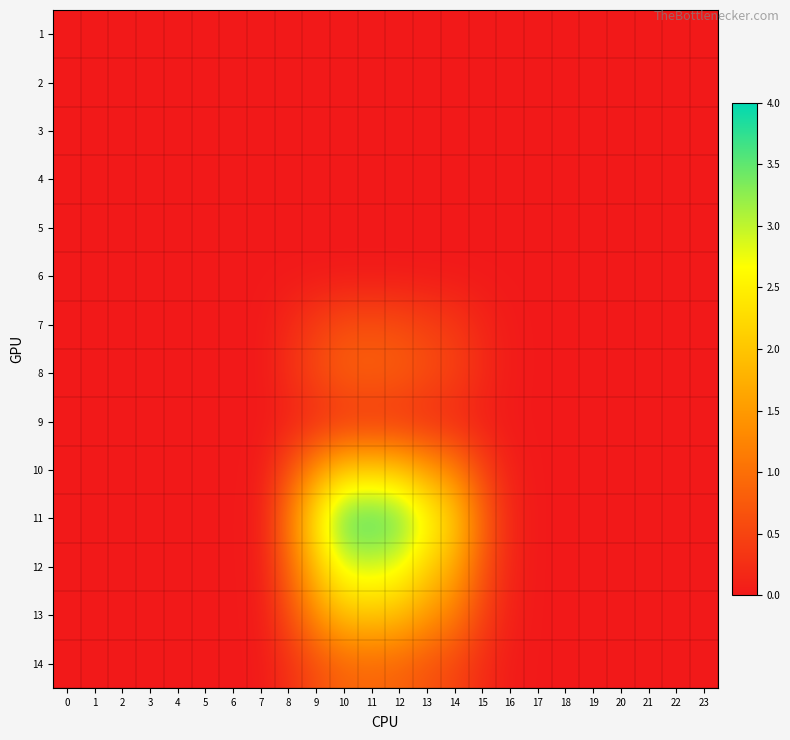

Reading right to left, transcribe all the data shown in this chart.

1: 23=0.0	22=0.0	21=0.0	20=0.0	19=0.0	18=0.0	17=0.0	16=0.0	15=0.0	14=0.0	13=0.0	12=0.0	11=0.0	10=0.0	9=0.0	8=0.0	7=0.0	6=0.0	5=0.0	4=0.0	3=0.0	2=0.0	1=0.0	0=0.0
2: 23=0.0	22=0.0	21=0.0	20=0.0	19=0.0	18=0.0	17=0.0	16=0.0	15=0.0	14=0.0	13=0.0	12=0.0	11=0.0	10=0.0	9=0.0	8=0.0	7=0.0	6=0.0	5=0.0	4=0.0	3=0.0	2=0.0	1=0.0	0=0.0
3: 23=0.0	22=0.0	21=0.0	20=0.0	19=0.0	18=0.0	17=0.0	16=0.0	15=0.0	14=0.0	13=0.0	12=0.0	11=0.0	10=0.0	9=0.0	8=0.0	7=0.0	6=0.0	5=0.0	4=0.0	3=0.0	2=0.0	1=0.0	0=0.0
4: 23=0.0	22=0.0	21=0.0	20=0.0	19=0.0	18=0.0	17=0.0	16=0.0	15=0.0	14=0.0	13=0.0	12=0.0	11=0.0	10=0.0	9=0.0	8=0.0	7=0.0	6=0.0	5=0.0	4=0.0	3=0.0	2=0.0	1=0.0	0=0.0
5: 23=0.0	22=0.0	21=0.0	20=0.0	19=0.0	18=0.0	17=0.0	16=0.0	15=0.0	14=0.0	13=0.0	12=0.0	11=0.0	10=0.0	9=0.0	8=0.0	7=0.0	6=0.0	5=0.0	4=0.0	3=0.0	2=0.0	1=0.0	0=0.0
6: 23=0.0	22=0.0	21=0.0	20=0.0	19=0.0	18=0.0	17=0.0	16=0.0	15=0.0	14=0.0	13=0.0	12=0.0	11=0.0	10=0.0	9=0.0	8=0.0	7=0.0	6=0.0	5=0.0	4=0.0	3=0.0	2=0.0	1=0.0	0=0.0
7: 23=0.0	22=0.0	21=0.0	20=0.0	19=0.0	18=0.0	17=0.0	16=0.0	15=0.2	14=0.4	13=0.5	12=0.6	11=0.6	10=0.6	9=0.4	8=0.2	7=0.0	6=0.0	5=0.0	4=0.0	3=0.0	2=0.0	1=0.0	0=0.0
8: 23=0.0	22=0.0	21=0.0	20=0.0	19=0.0	18=0.0	17=0.0	16=0.0	15=0.2	14=0.5	13=0.6	12=0.8	11=0.8	10=0.8	9=0.6	8=0.2	7=0.0	6=0.0	5=0.0	4=0.0	3=0.0	2=0.0	1=0.0	0=0.0
9: 23=0.0	22=0.0	21=0.0	20=0.0	19=0.0	18=0.0	17=0.0	16=0.0	15=0.1	14=0.1	13=0.2	12=0.2	11=0.3	10=0.3	9=0.2	8=0.1	7=0.0	6=0.0	5=0.0	4=0.0	3=0.0	2=0.0	1=0.0	0=0.0
10: 23=0.0	22=0.0	21=0.0	20=0.0	19=0.0	18=0.0	17=0.0	16=0.1	15=0.5	14=1.2	13=1.6	12=2.0	11=2.1	10=2.1	9=1.4	8=0.6	7=0.0	6=0.0	5=0.0	4=0.0	3=0.0	2=0.0	1=0.0	0=0.0
11: 23=0.0	22=0.0	21=0.0	20=0.0	19=0.0	18=0.0	17=0.0	16=0.2	15=0.9	14=2.1	13=2.8	12=3.5	11=3.7	10=3.6	9=2.5	8=1.1	7=0.0	6=0.0	5=0.0	4=0.0	3=0.0	2=0.0	1=0.0	0=0.0
12: 23=0.0	22=0.0	21=0.0	20=0.0	19=0.0	18=0.0	17=0.0	16=0.1	15=0.7	14=1.7	13=2.2	12=2.8	11=2.9	10=2.8	9=2.0	8=0.8	7=0.0	6=0.0	5=0.0	4=0.0	3=0.0	2=0.0	1=0.0	0=0.0
13: 23=0.0	22=0.0	21=0.0	20=0.0	19=0.0	18=0.0	17=0.0	16=0.1	15=0.5	14=1.1	13=1.5	12=1.9	11=2.0	10=2.0	9=1.4	8=0.6	7=0.0	6=0.0	5=0.0	4=0.0	3=0.0	2=0.0	1=0.0	0=0.0
14: 23=0.0	22=0.0	21=0.0	20=0.0	19=0.0	18=0.0	17=0.0	16=0.0	15=0.2	14=0.5	13=0.7	12=0.8	11=0.9	10=0.9	9=0.6	8=0.3	7=0.0	6=0.0	5=0.0	4=0.0	3=0.0	2=0.0	1=0.0	0=0.0